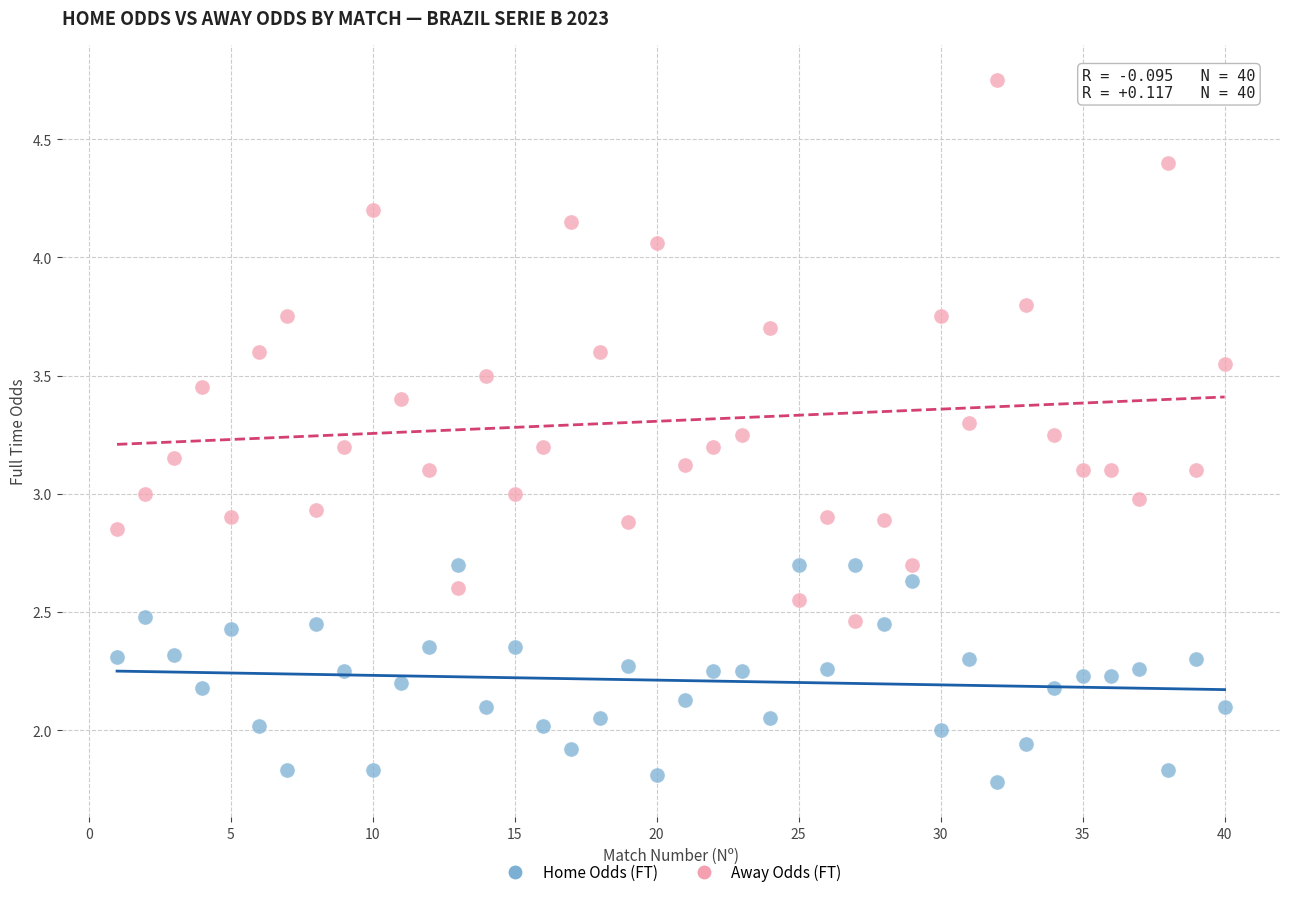

What is the X range (max minus min) for the scatter plot?

39.0